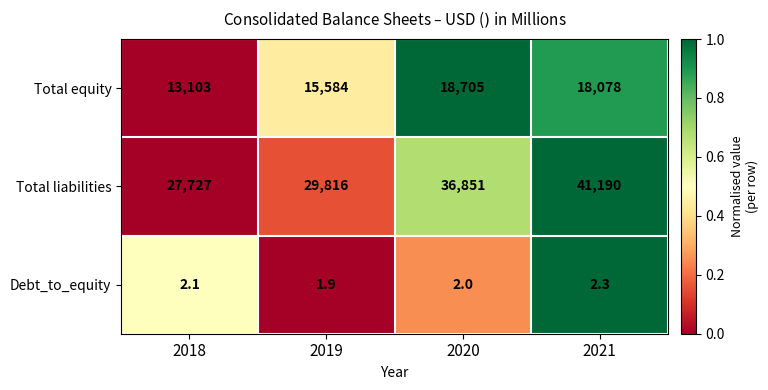

True or false: Total equity has a value of 13103.0 at 2018.

True